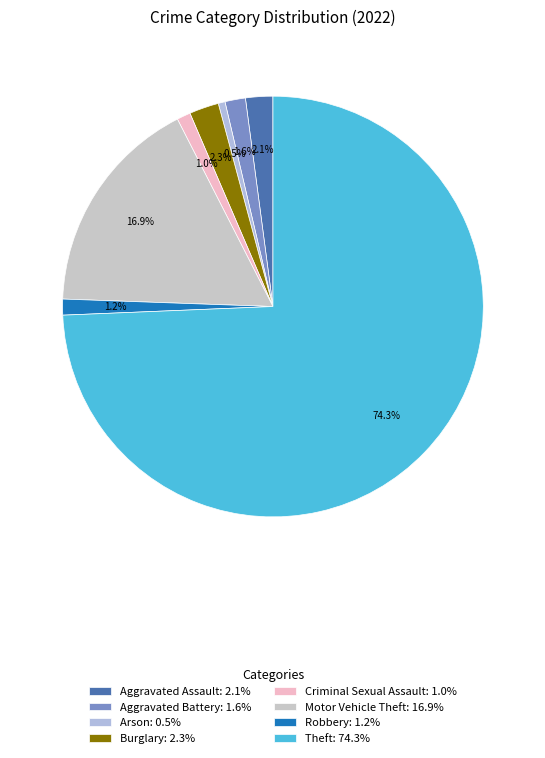

Rank the categories by value from highest to lowest.

Theft, Motor Vehicle Theft, Burglary, Aggravated Assault, Aggravated Battery, Robbery, Criminal Sexual Assault, Arson